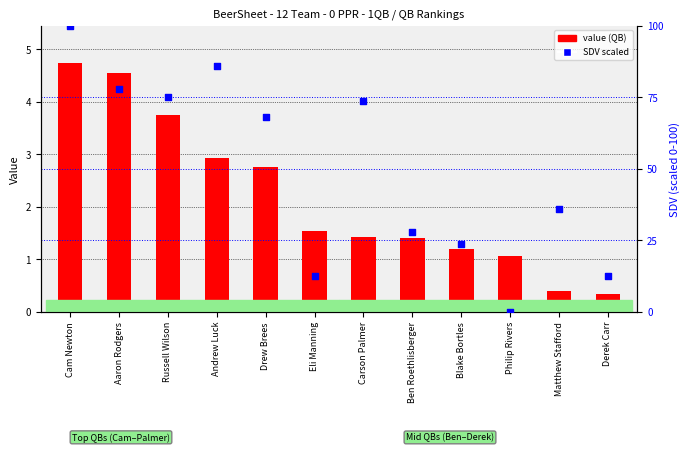

At which category is the sum across all series the highest?

Cam Newton